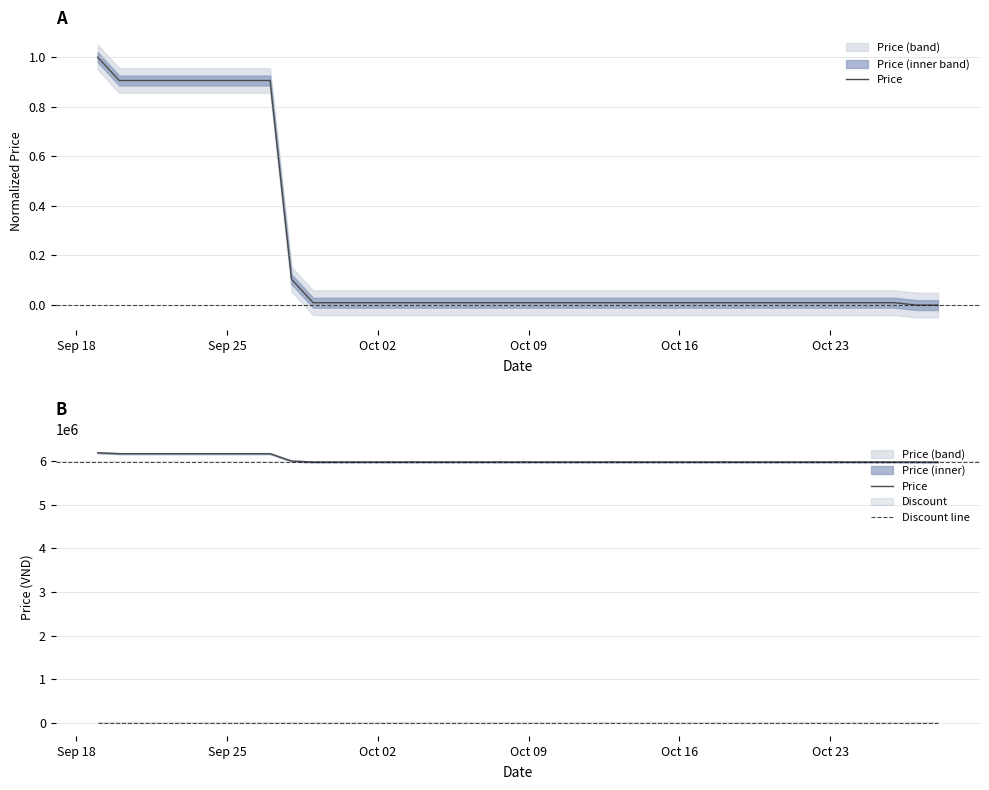

At which label does Discount line reach its minimum?

Sep 18